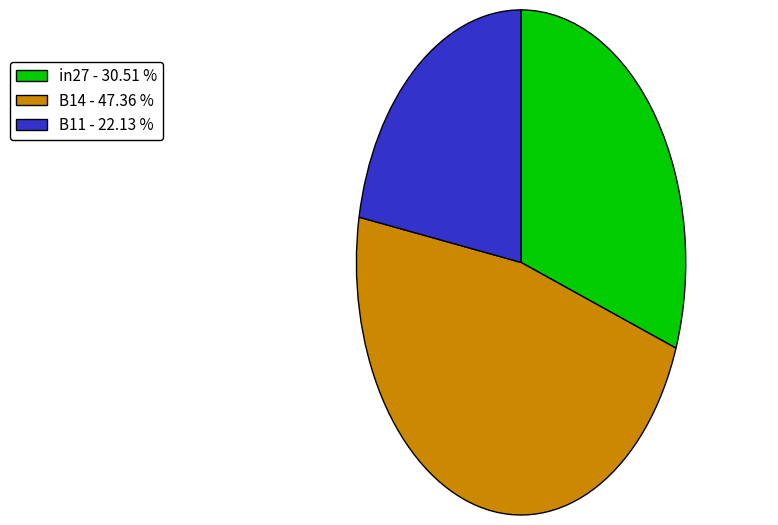

Between B11 - 22.13 % and B14 - 47.36 %, which is larger?

B14 - 47.36 %